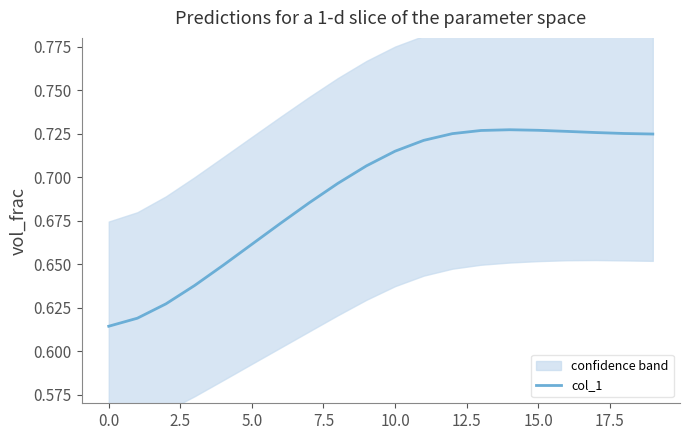

True or false: there are more than 0 points higher than both neighbors.

True